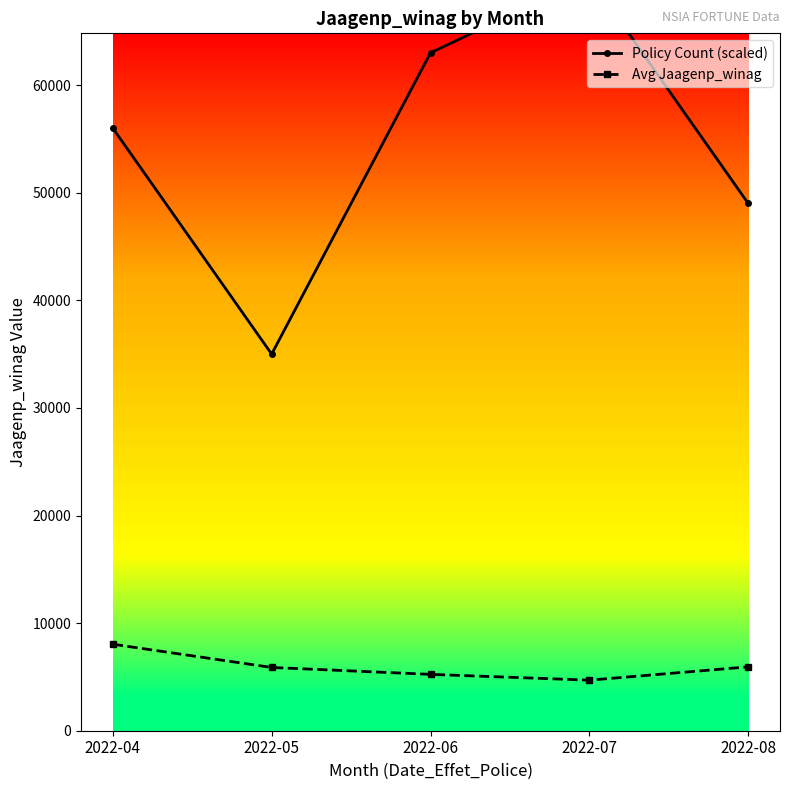

What is the minimum value for Avg Jaagenp_winag?

4698